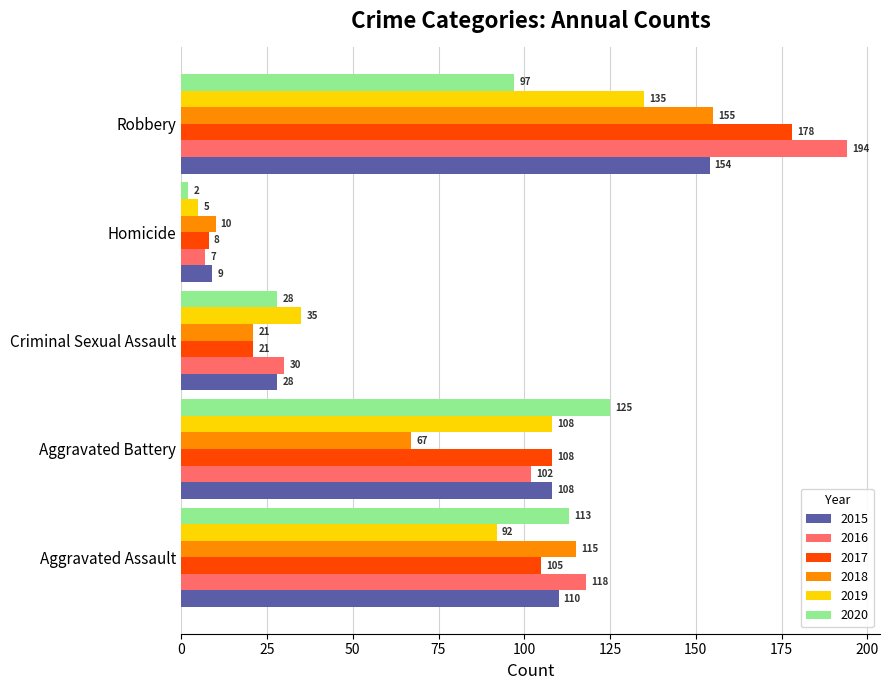

What is the spread (max minus min) of values at Criminal Sexual Assault?

14